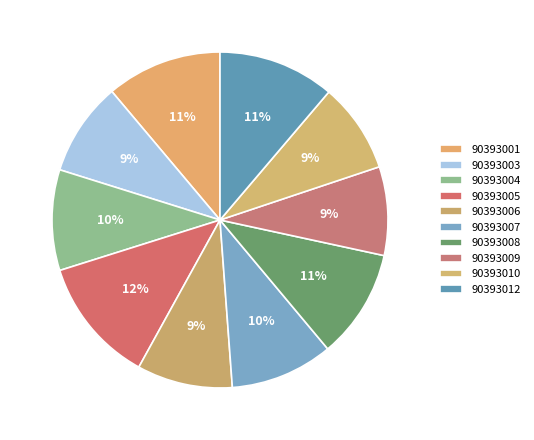

Is it true that 90393005 is 12% of the pie?

True